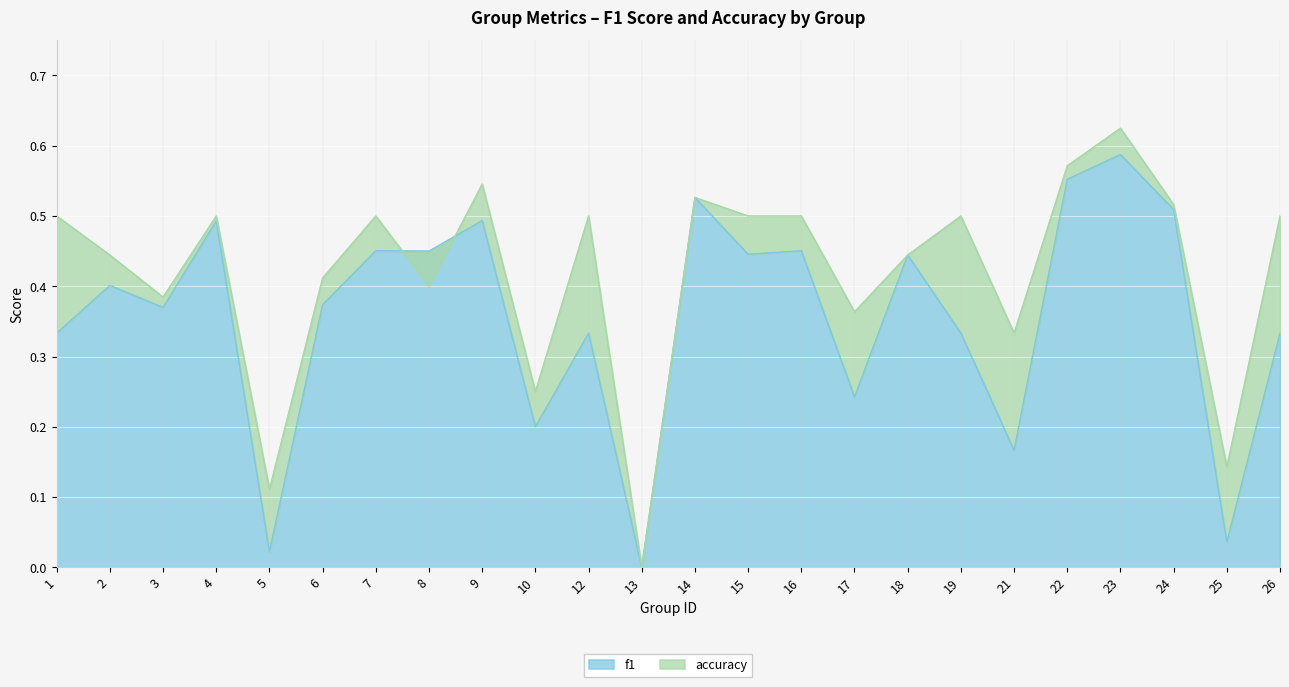

How many interior local peaks does the accuracy series have?

7